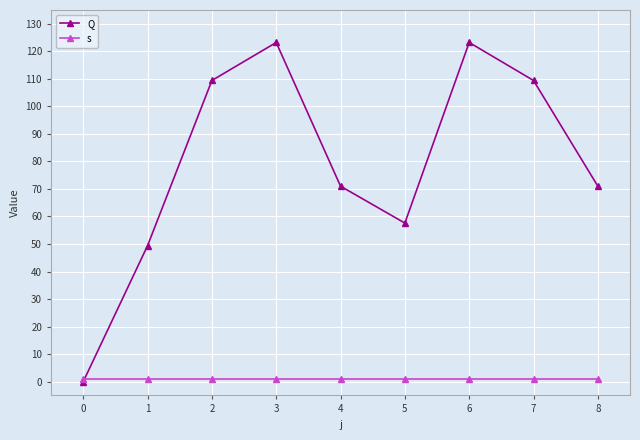

Rank the series by their average value, from highest to lowest.

Q, s